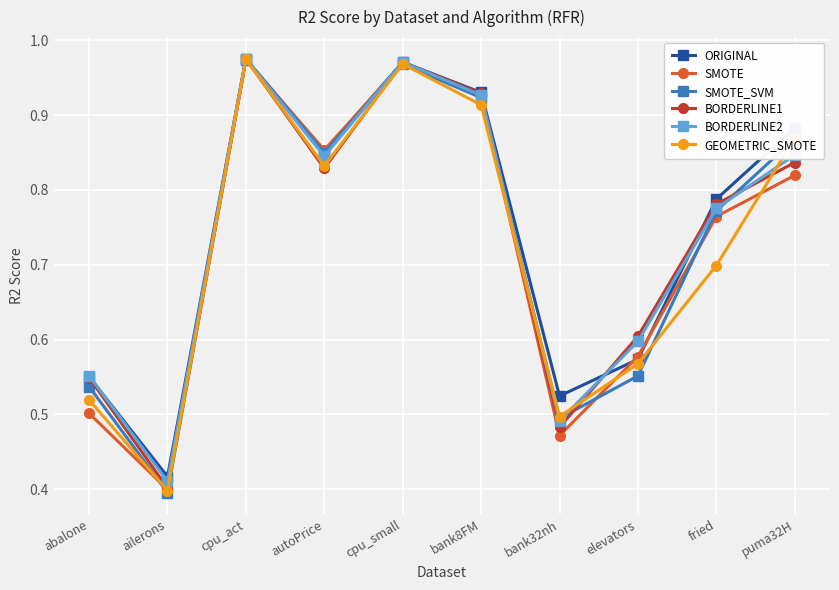

Between bank32nh and puma32H, which series saw the biggest shift?

SMOTE_SVM